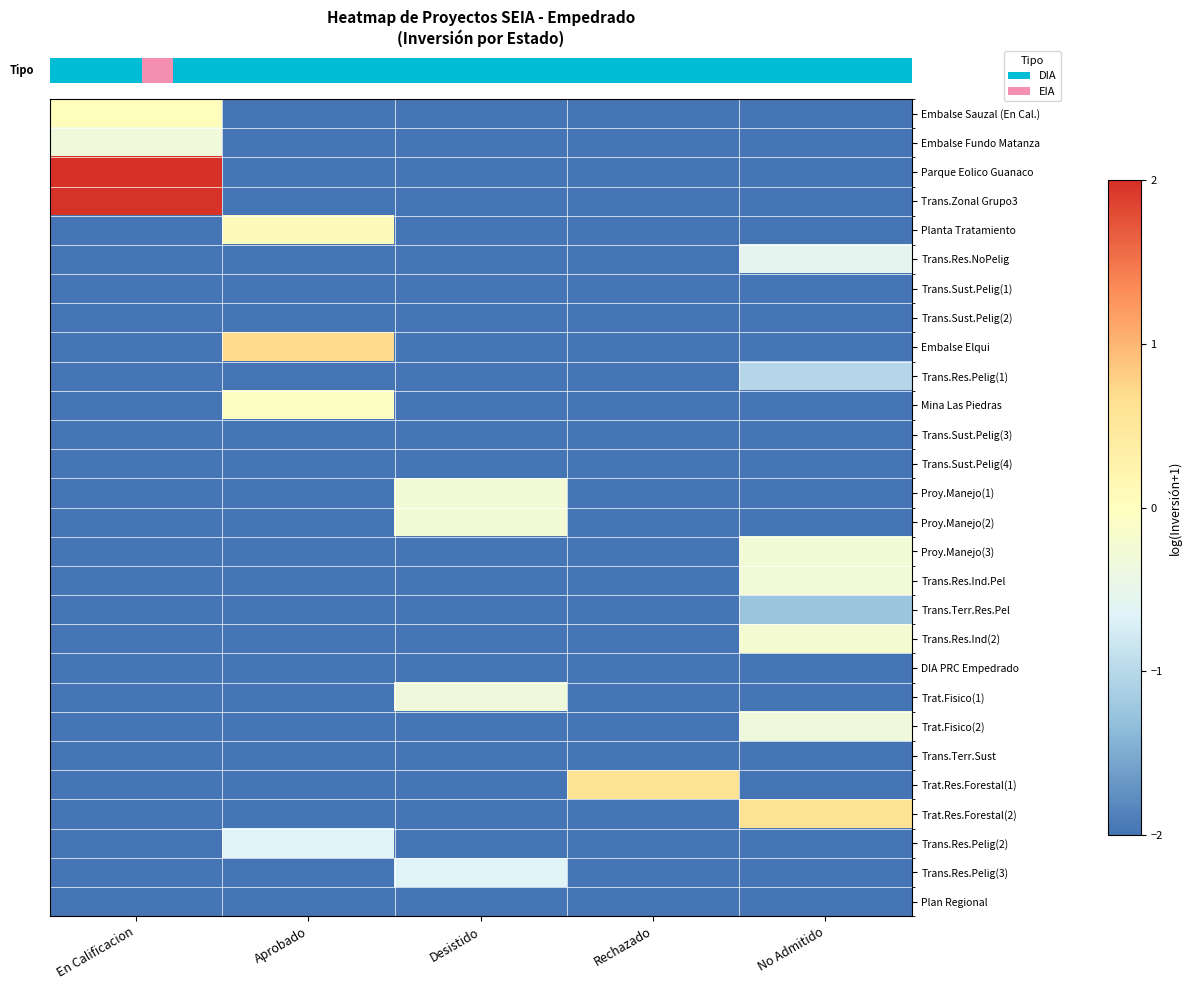

At which category is the sum across all series the highest?

No Admitido